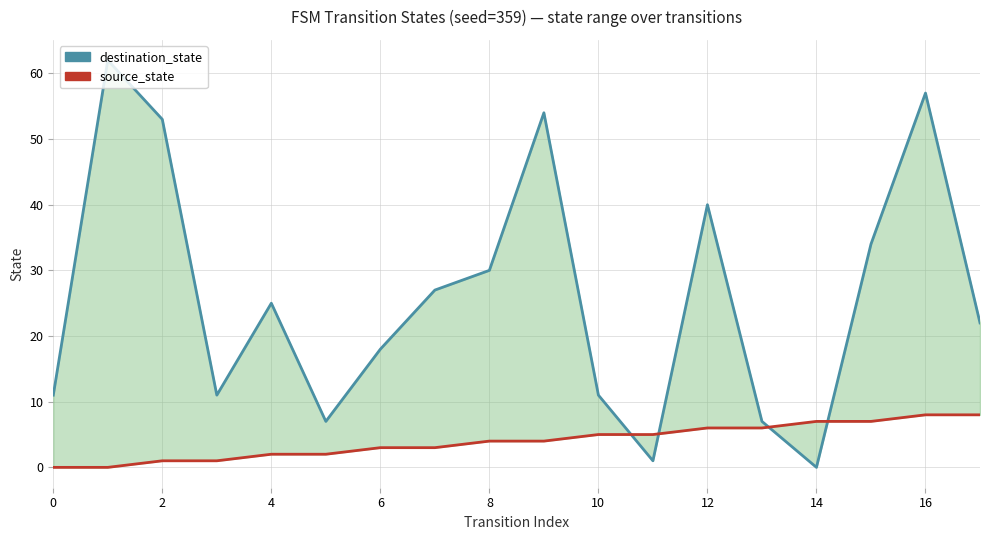

What is the difference between the second highest and minimum values in the source_state series?

8